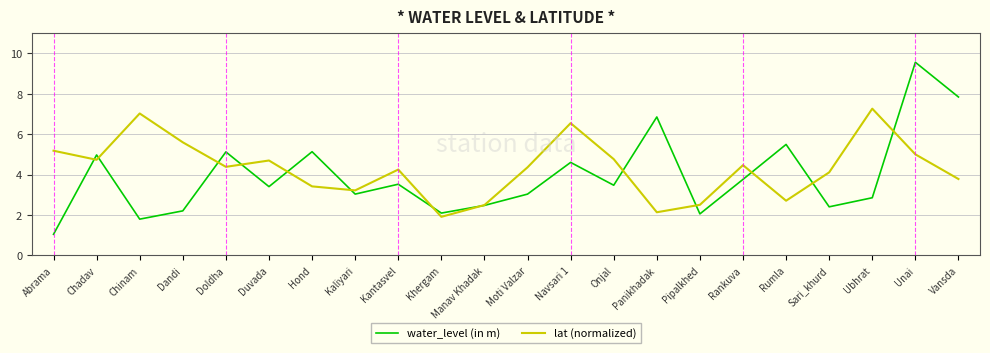

What is the difference between the highest and lowest values at Khergam?

0.2